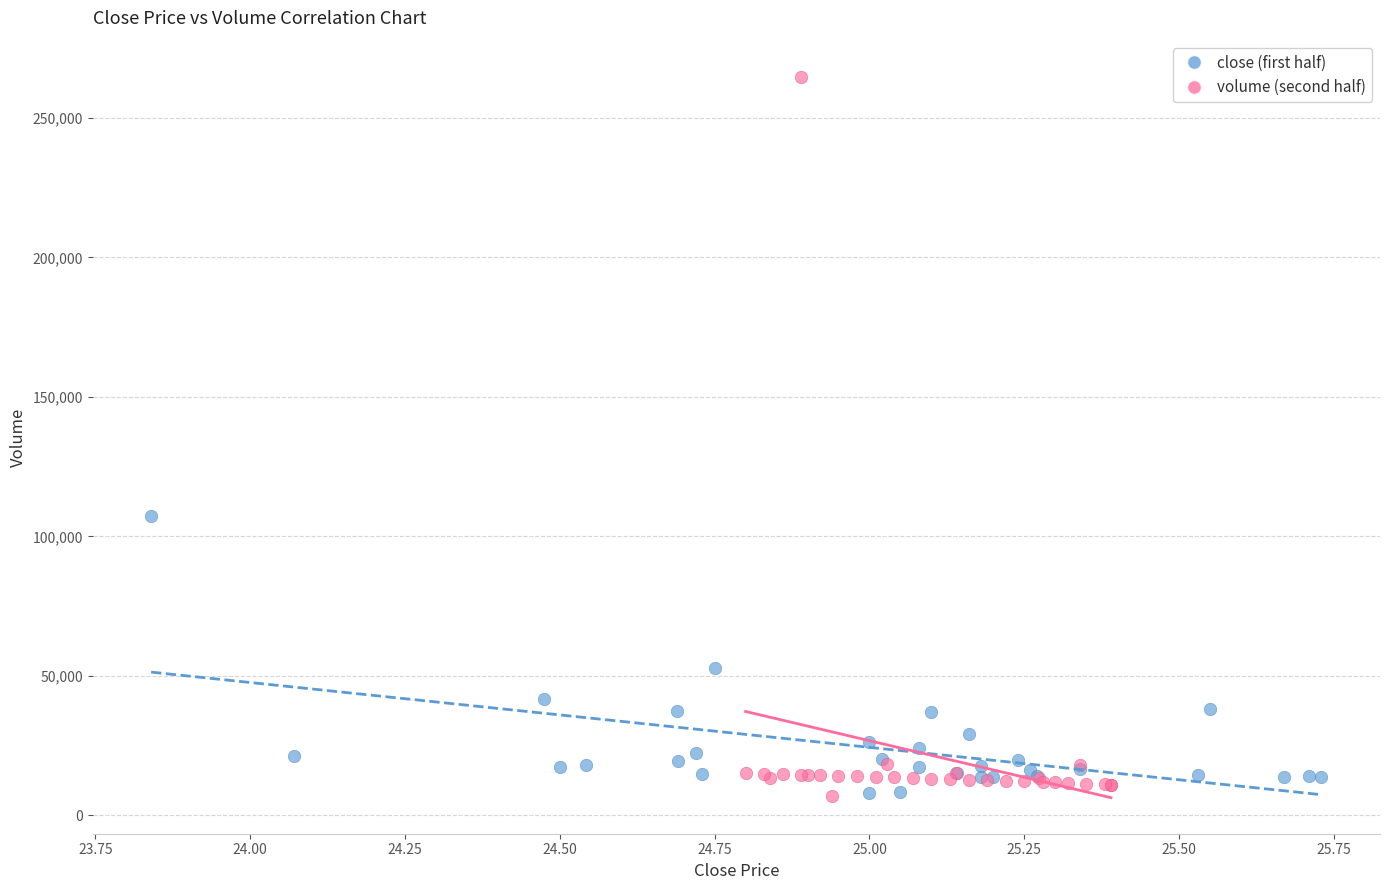

Which series reaches the maximum Y coordinate?

volume (second half)